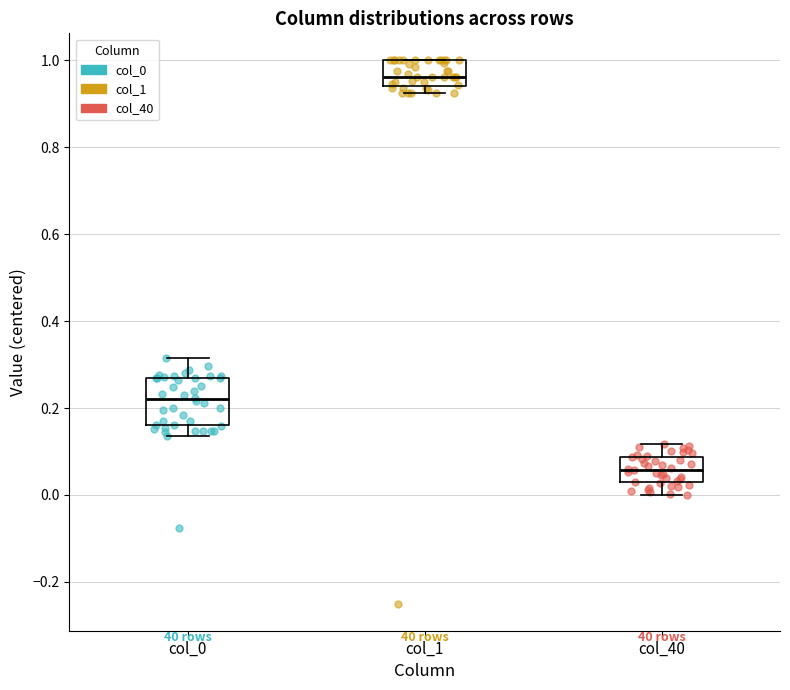

Which box has the highest median line?

col_1